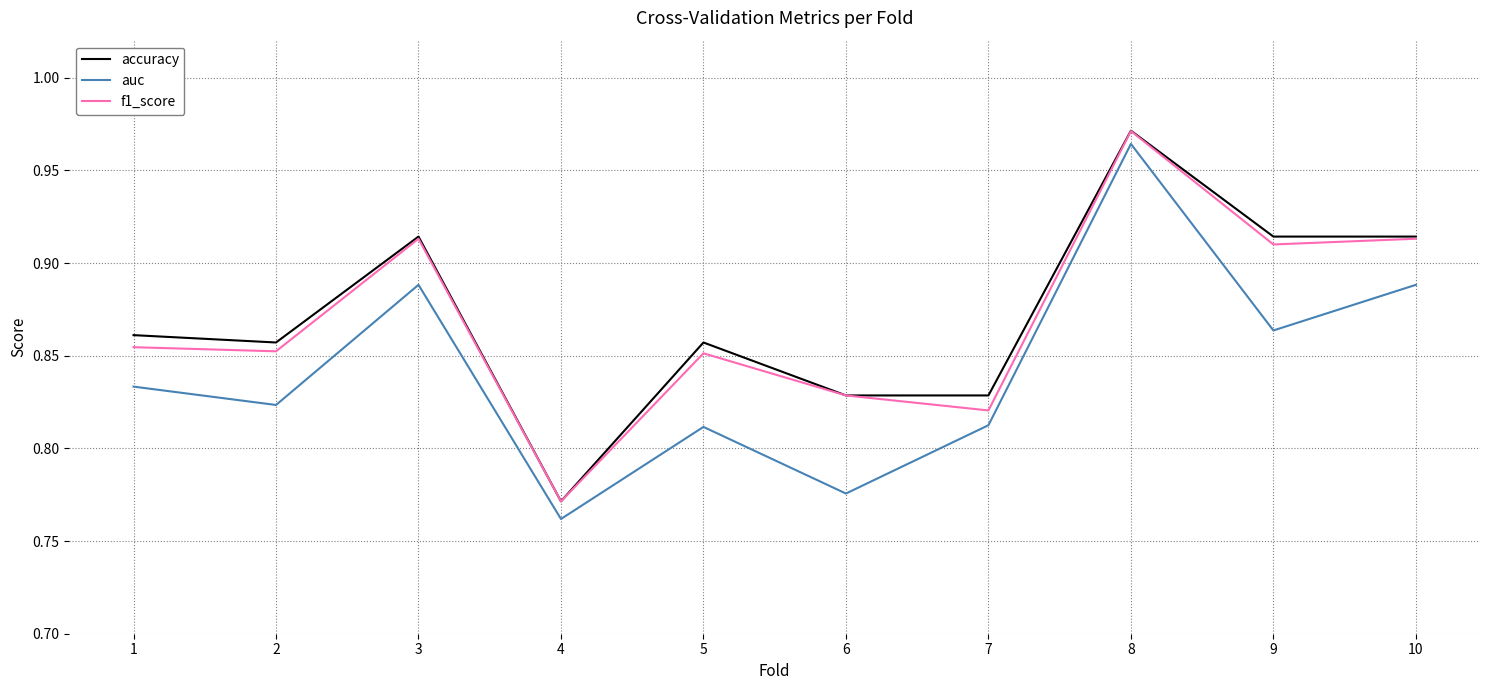

How many auc values are between 0 and 1?

10